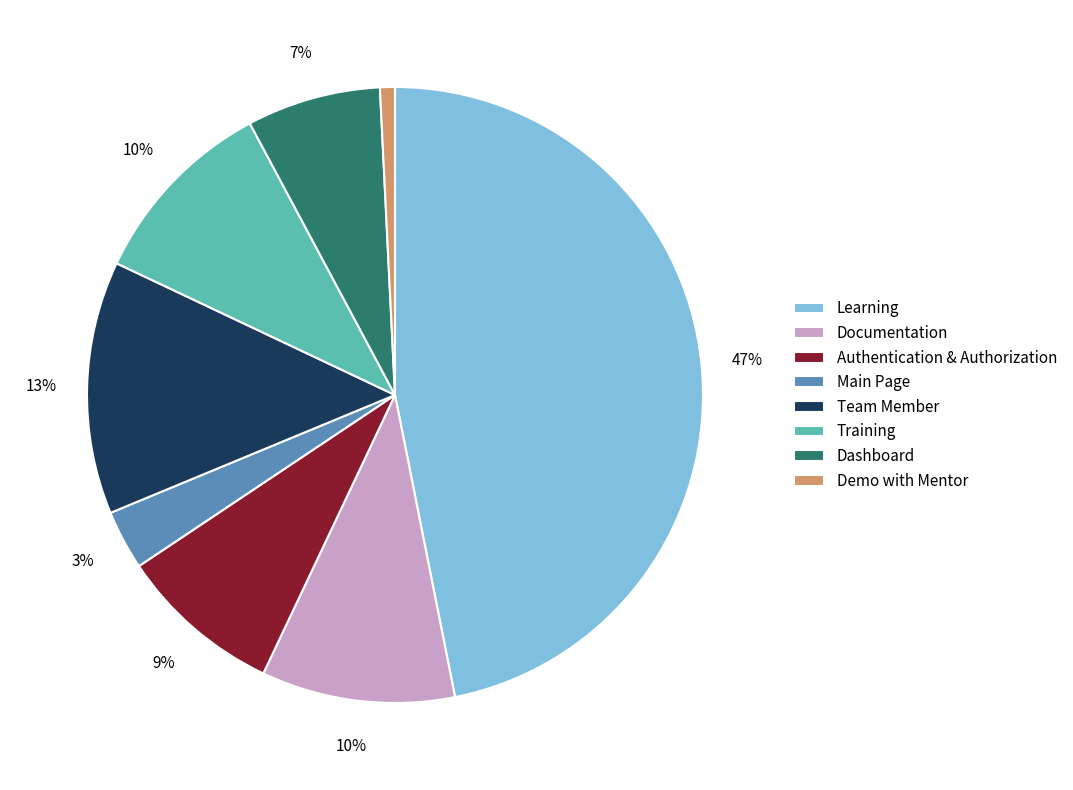

Which category has the biggest portion of the pie?

Learning